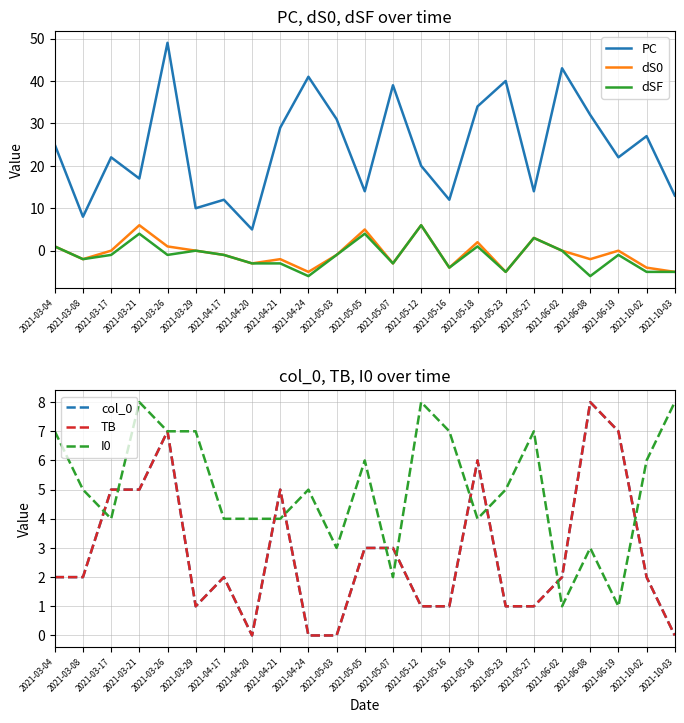

What is the label of the 1st point from the right?

2021-10-03